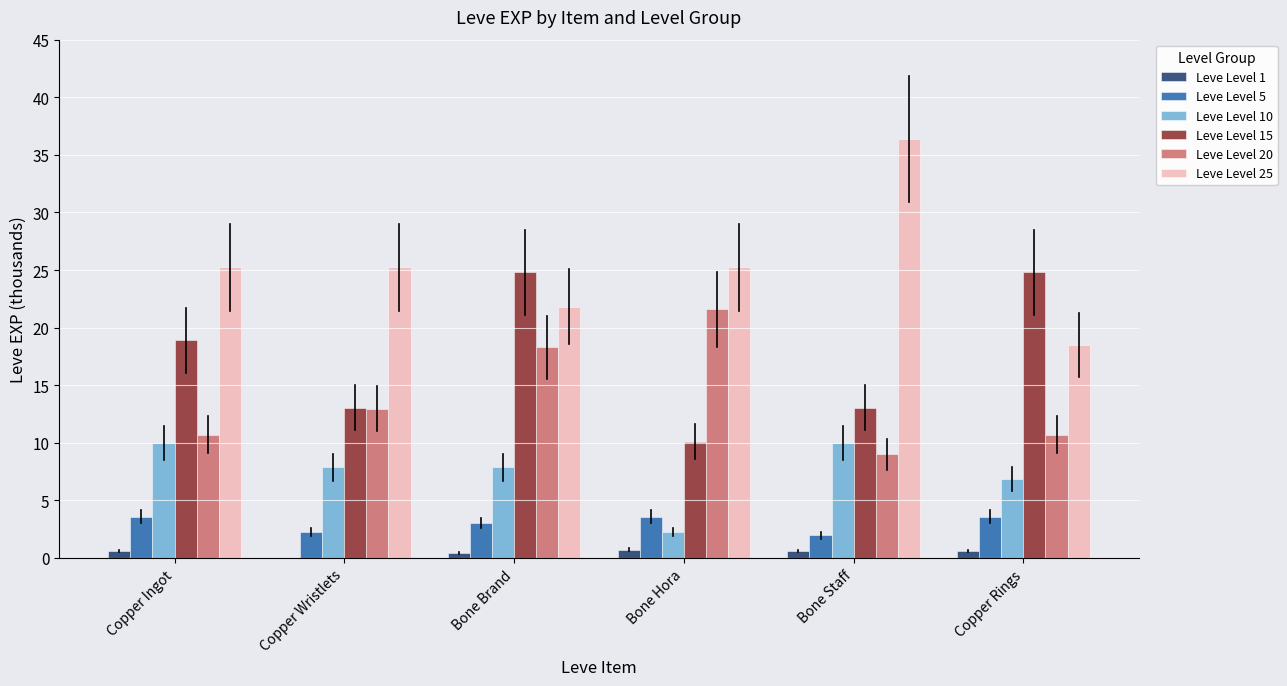

Is it true that Leve Level 20 equals 22.5 at Copper Wristlets?

False